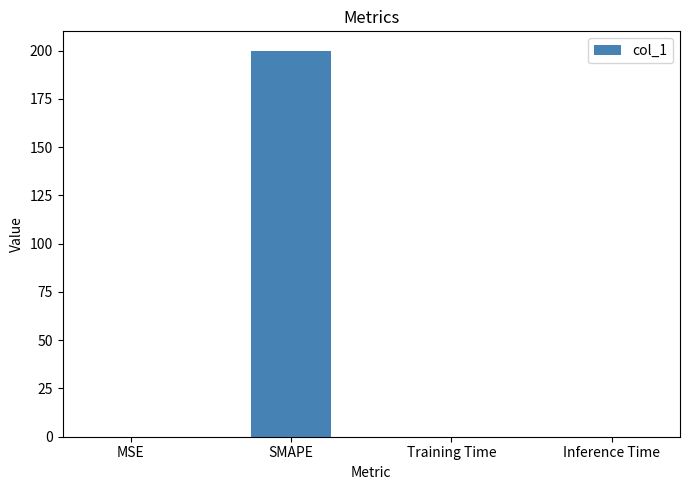

Between Inference Time and SMAPE, which is larger?

SMAPE